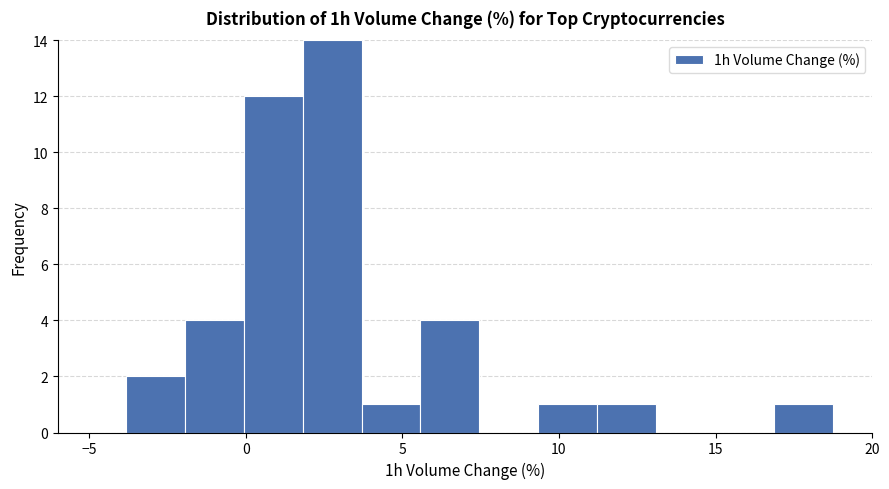

Around what value on the x-axis is the tallest bar? Give the approximate position of its centre, as read against the axis.

3.0